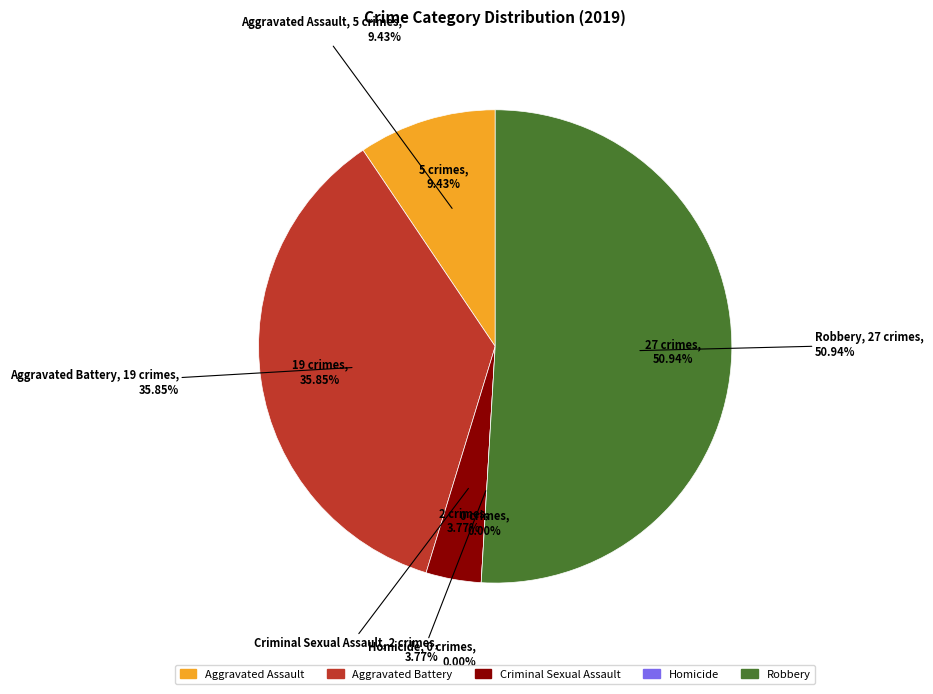

Which slice is the smallest?

Homicide